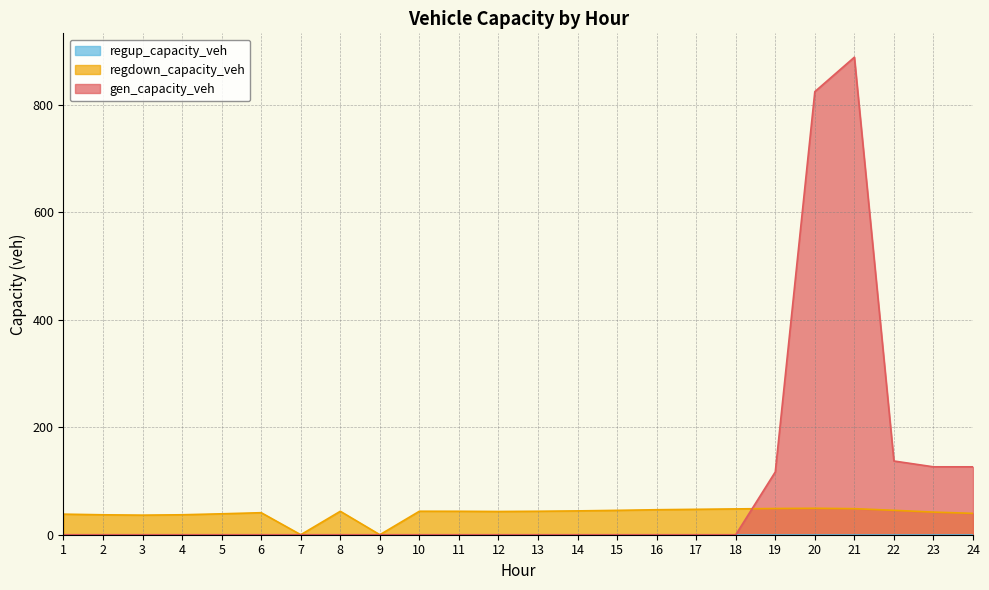

Between 15 and 24, which series saw the biggest shift?

gen_capacity_veh